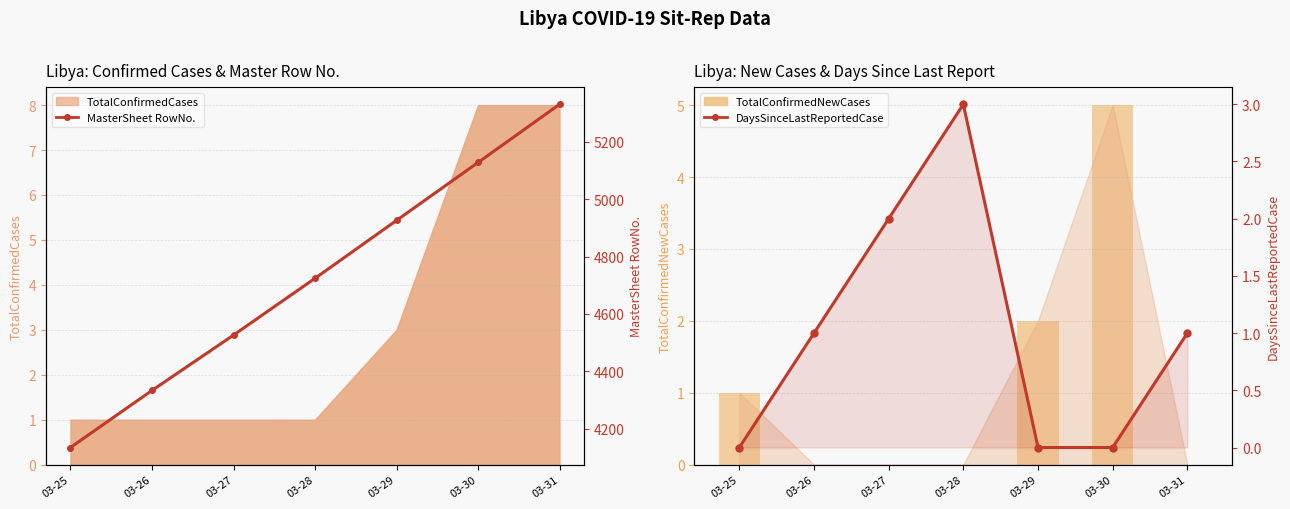

Which series has the largest total across all categories?

MasterSheet RowNo.